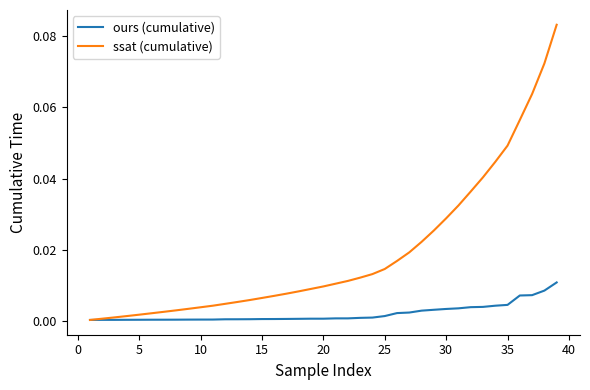

Which series has the largest total across all categories?

ssat (cumulative)